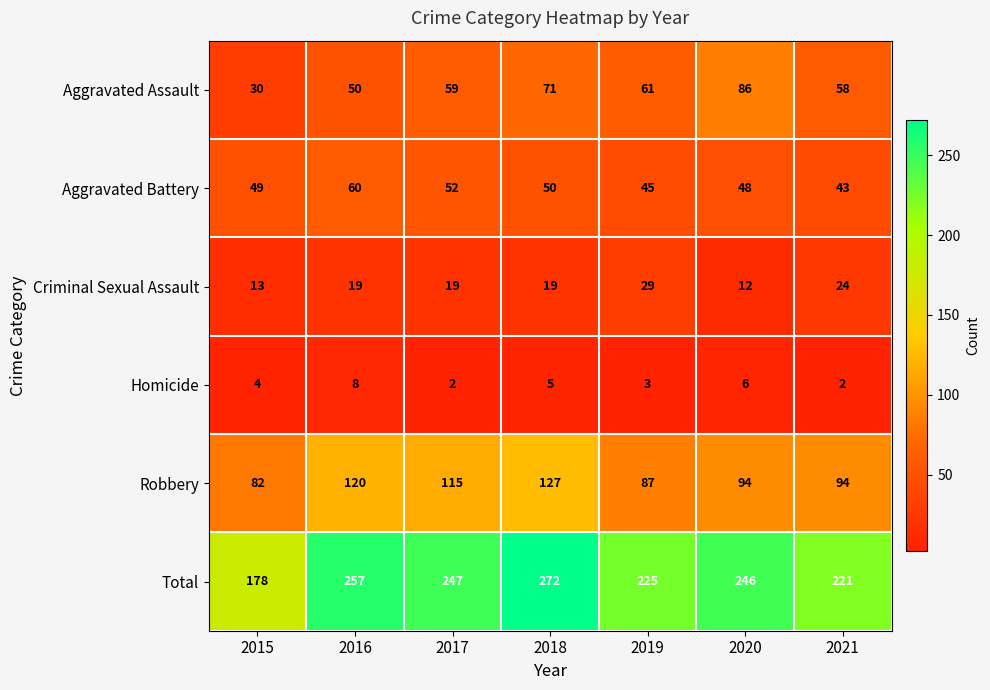

How many values in the Total series are below 246?

3